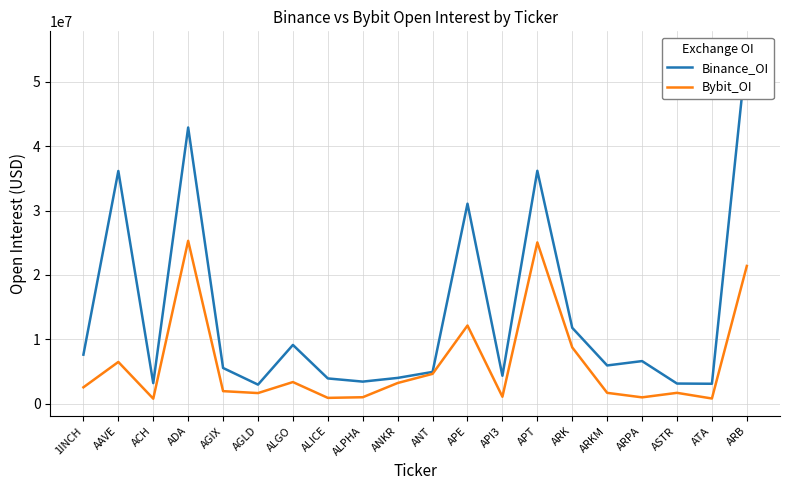

Reading left to right, extract all data points from this chart.

Binance_OI: 7617236	36144788	3193362	42899478	5547984	2961266	9128274	3922869	3429406	4005497	4935534	31062778	4340556	36172745	11786520	5939521	6617825	3128831	3096672	55115602
Bybit_OI: 2544371	6482650	779694	25296107	1947432	1650481	3360432	903393	1002962	3213073	4634196	12142474	1079018	25049485	8739069	1684793	984998	1685457	805439	21395438